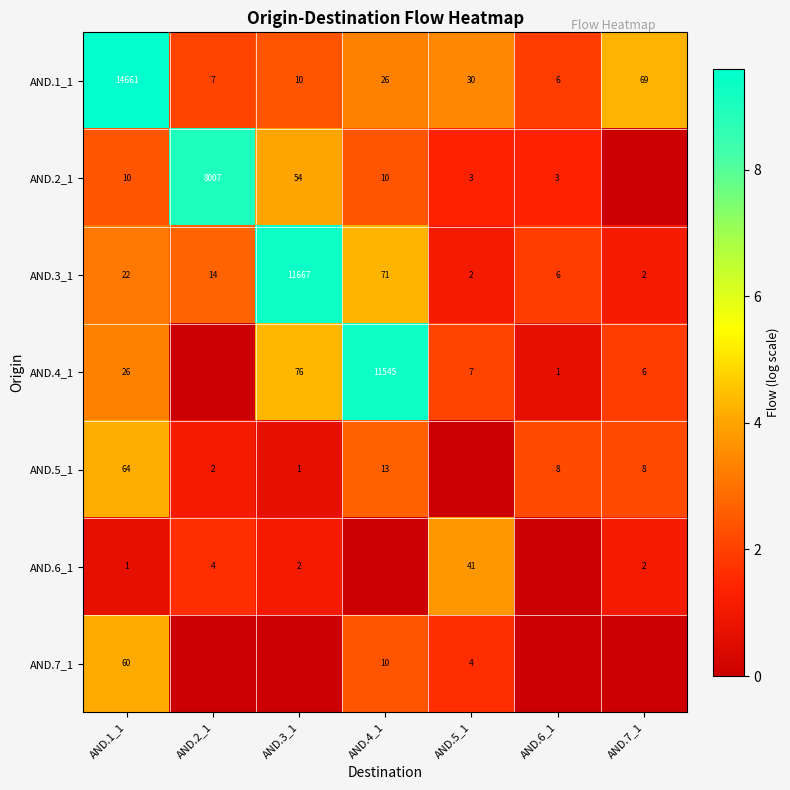

What is the total value across all series at AND.6_1?

8.2